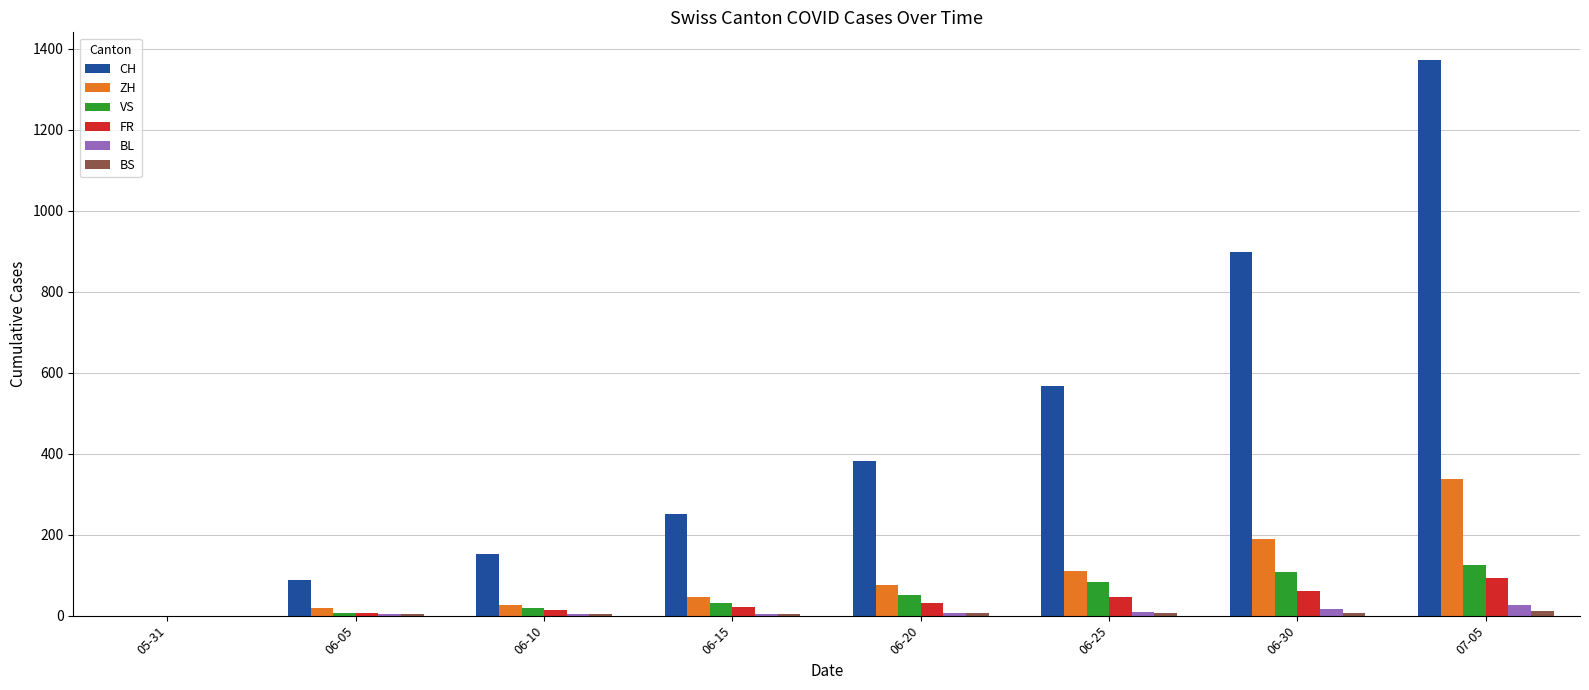

Count the number of categories in the chart.

8